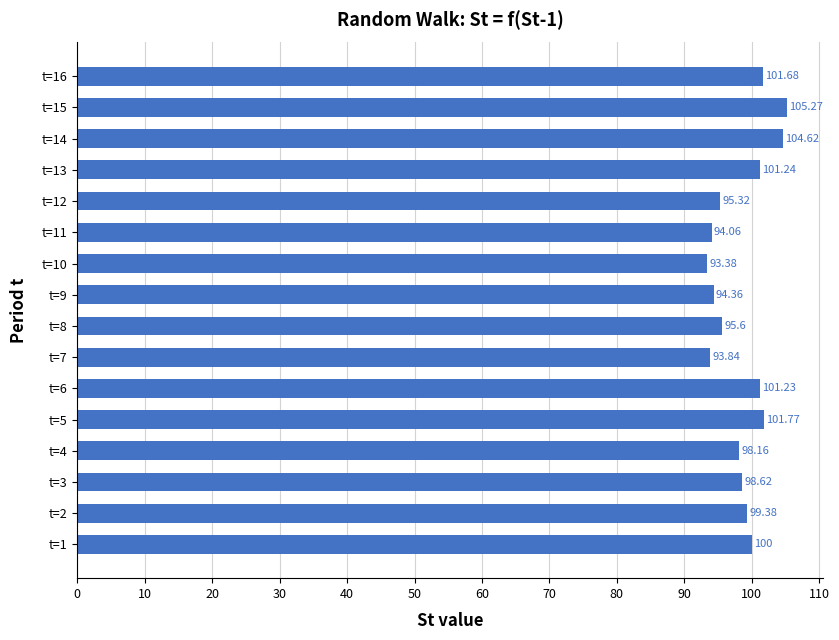

What is the change in value from t=1 to t=8?

-4.4